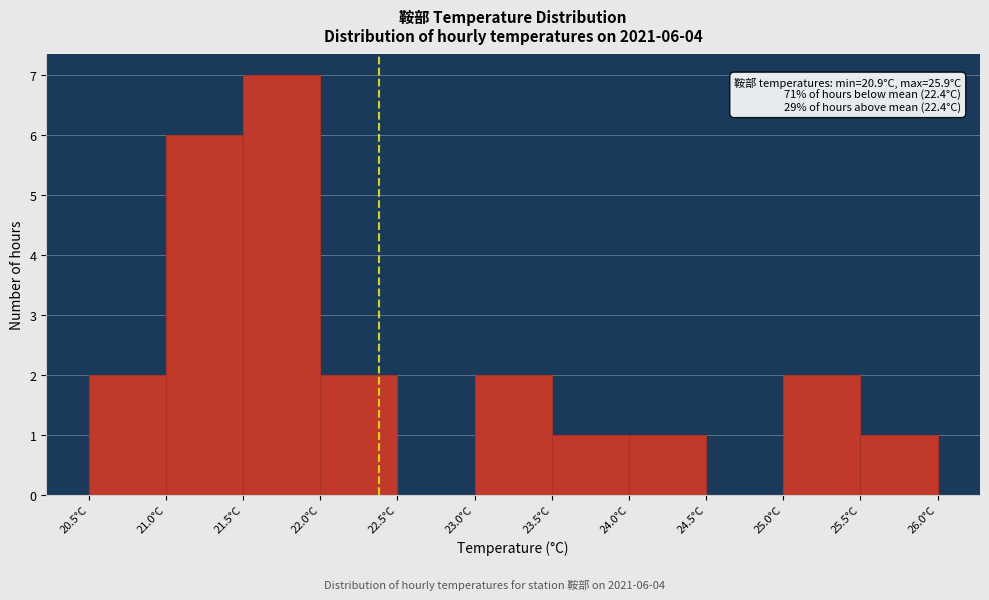

Over which range of the x-axis is the bar tallest?

21.5 to 22.0